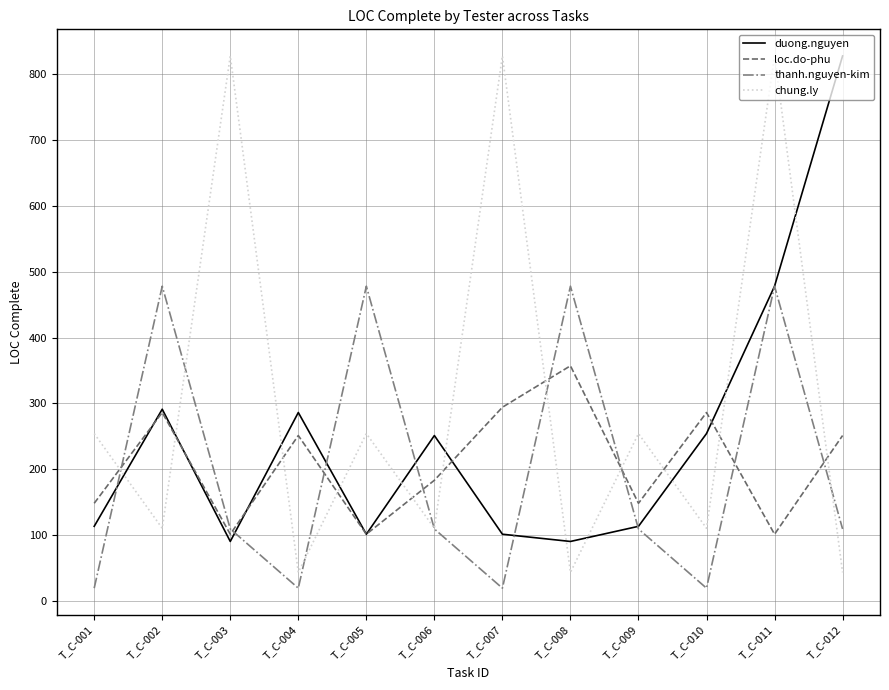

What is the total value across all series at T_C-009?

624